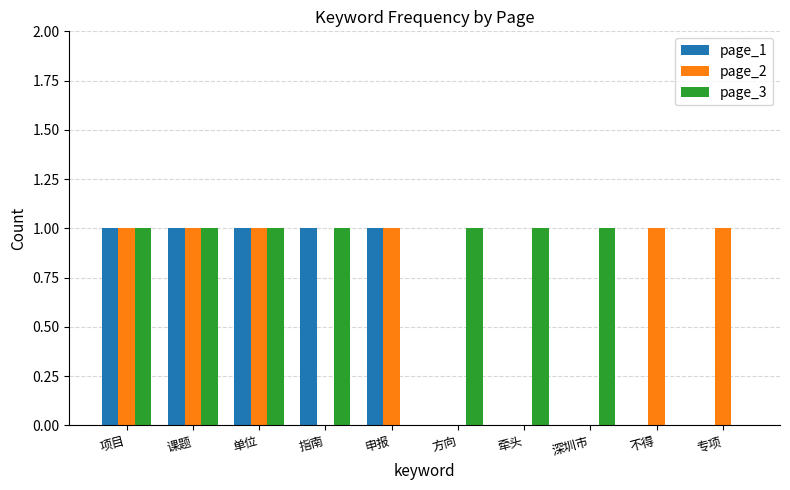

How many page_1 values are between 0 and 1?

10